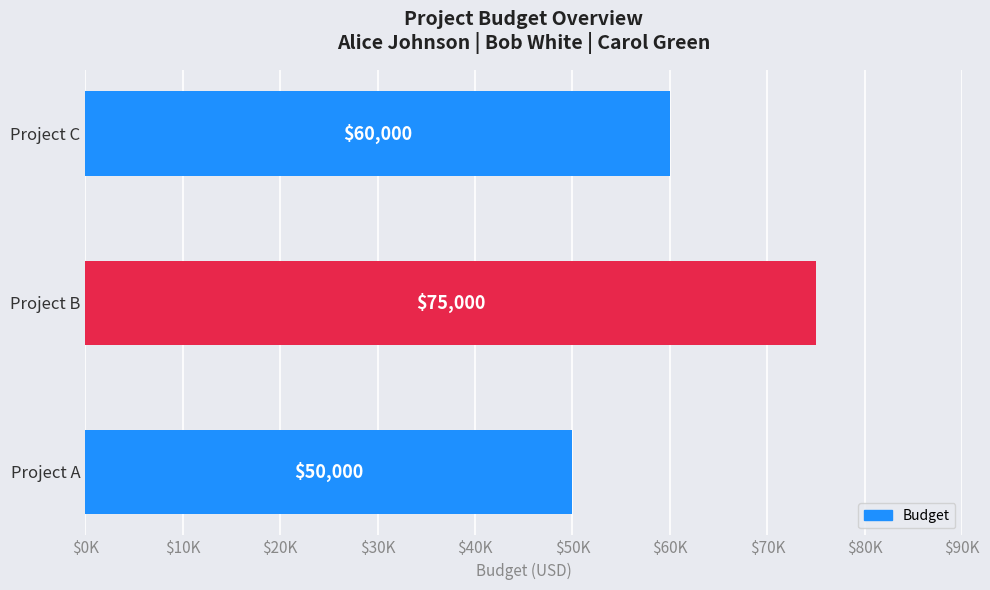

Are the bars horizontal?

Yes